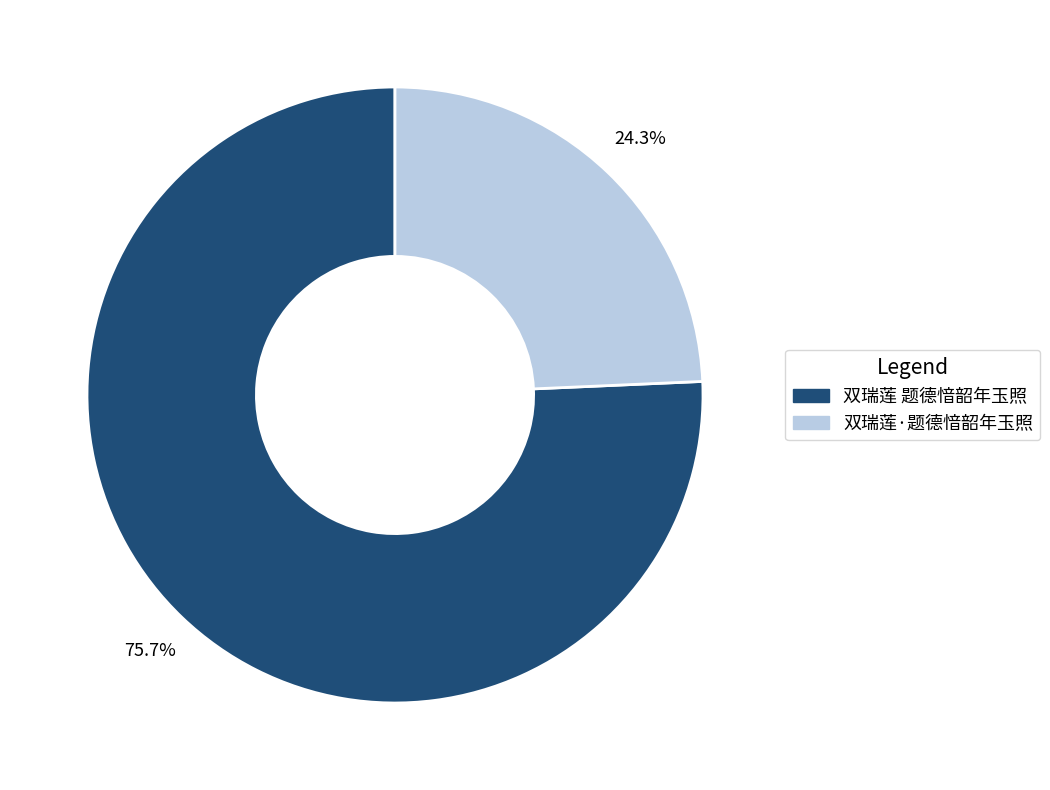

What percentage is the 双瑞莲·题德愔韶年玉照 slice, to the nearest percent?

24%